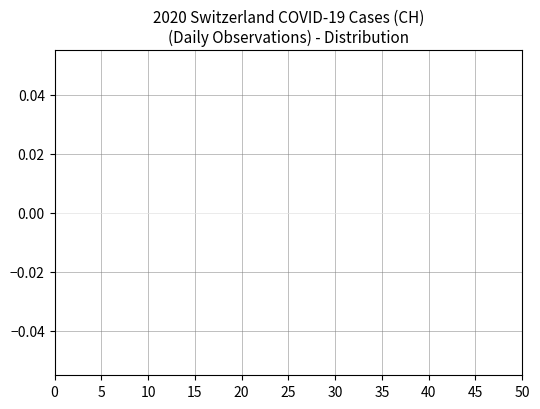

Is it true that the value at 18 is 39?

False